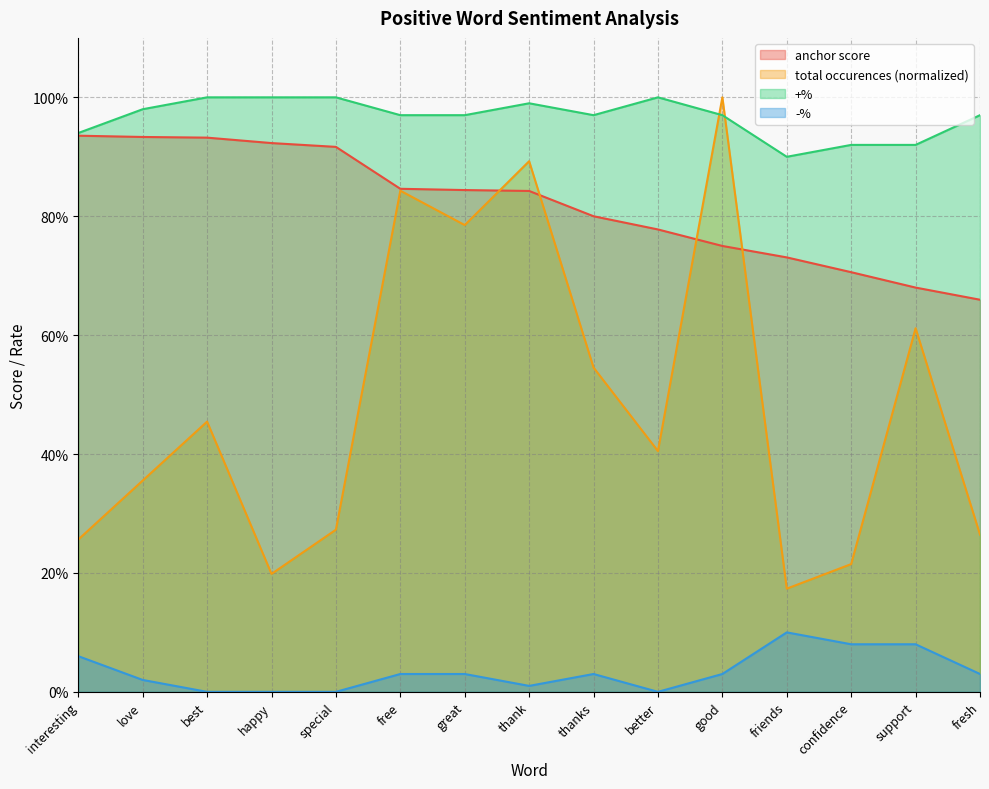

Is the value of -% at special greater than the value of total occurences at thanks?

No